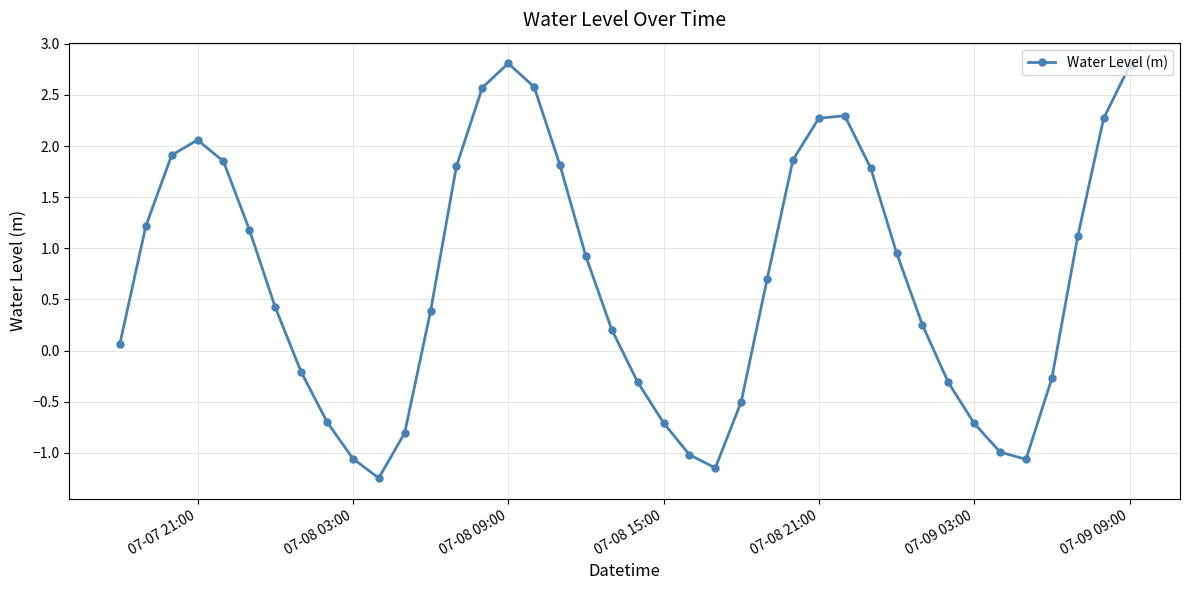

How many points are lower than both their immediate neighbors (excluding endpoints)?

3